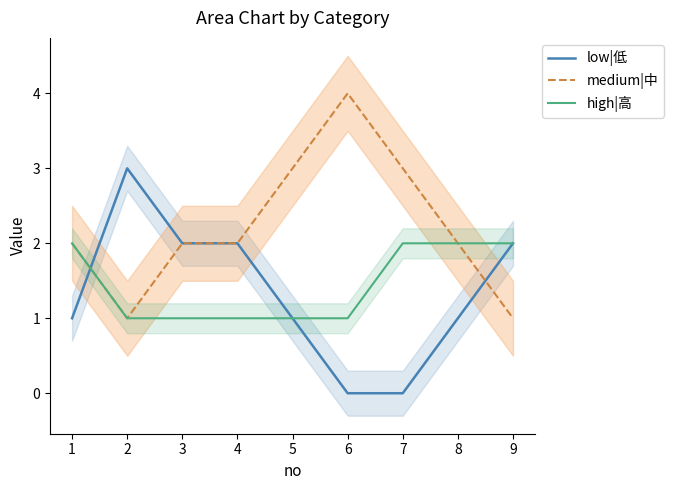

The medium|中 series shows 2 at 2. True or false?

False